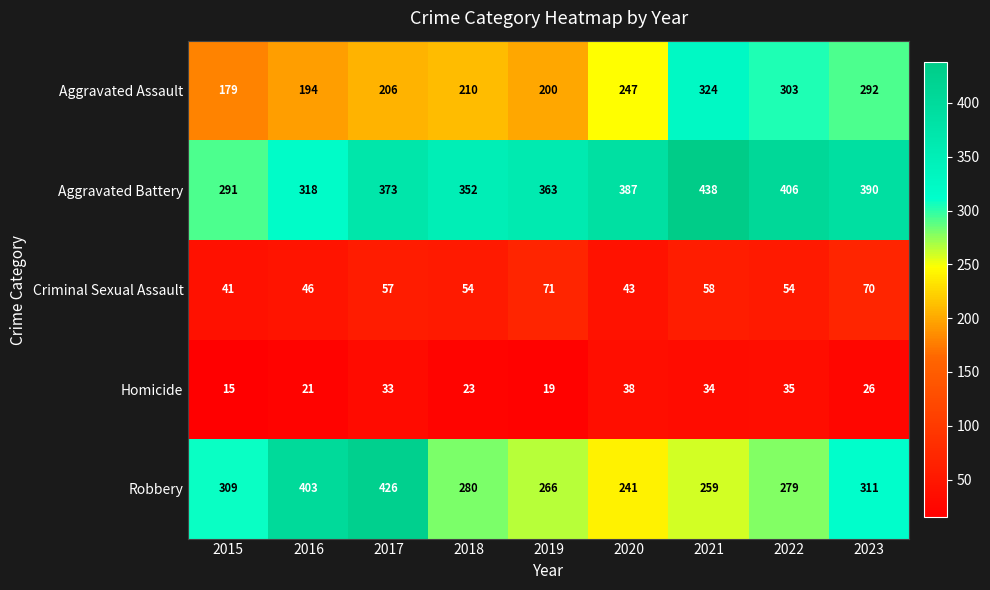

What is the greatest value displayed?

438